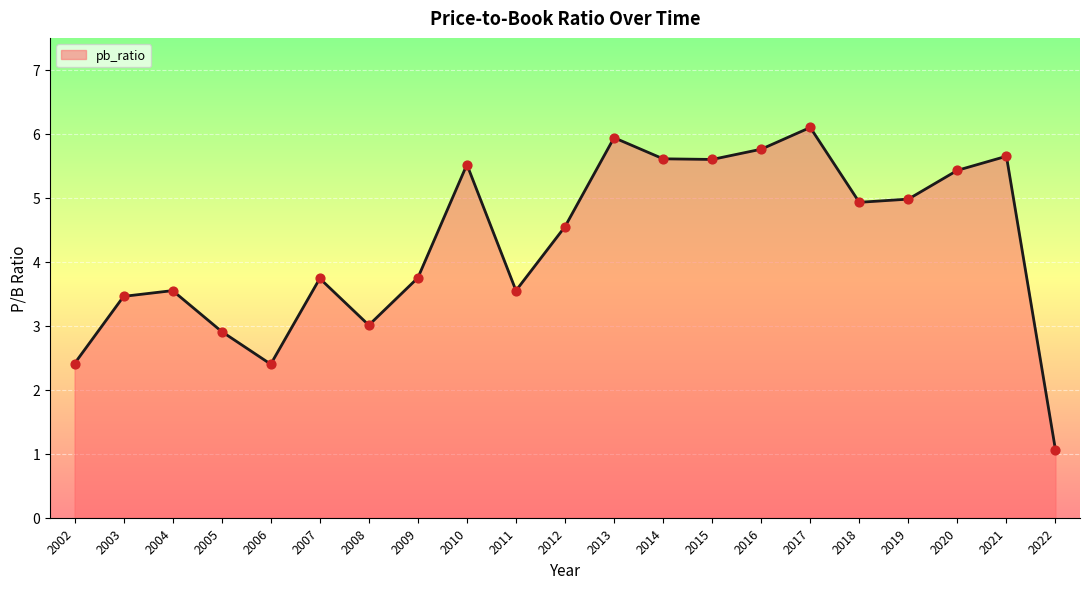

Approximately how many times larger is the value at 2011 compared to 2018?

0.7